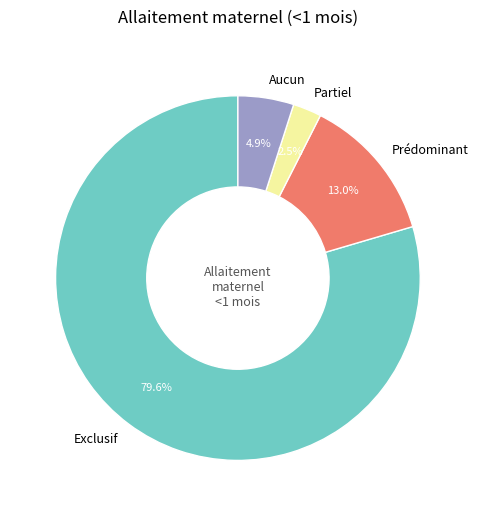

Which has a higher value, Aucun or Prédominant?

Prédominant